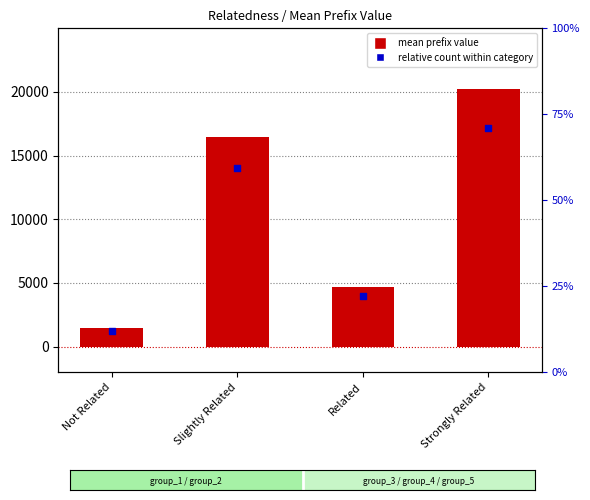

Which has a higher value, Slightly Related or Related?

Slightly Related